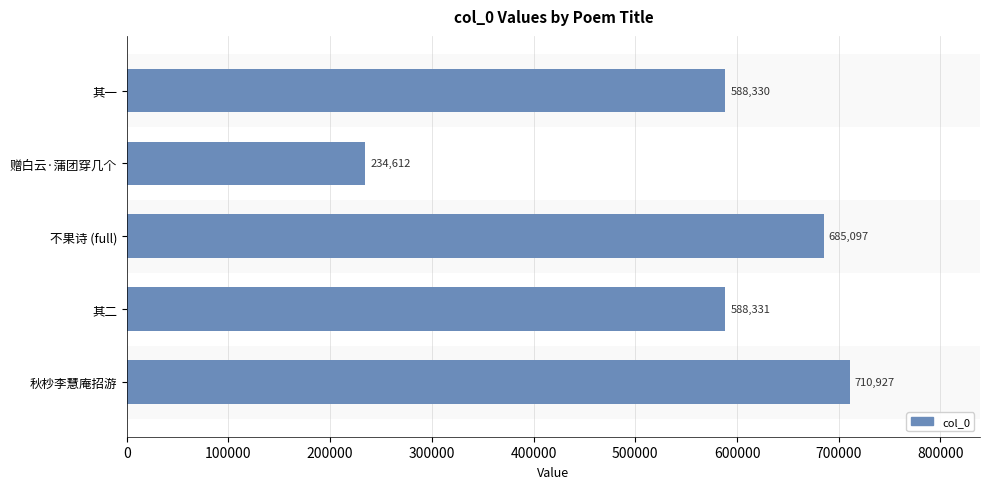

Reading top to bottom, extract all data points from this chart.

其一=588330	赠白云·蒲团穿几个=234612	不果诗 (full)=685097	其二=588331	秋杪李慧庵招游=710927